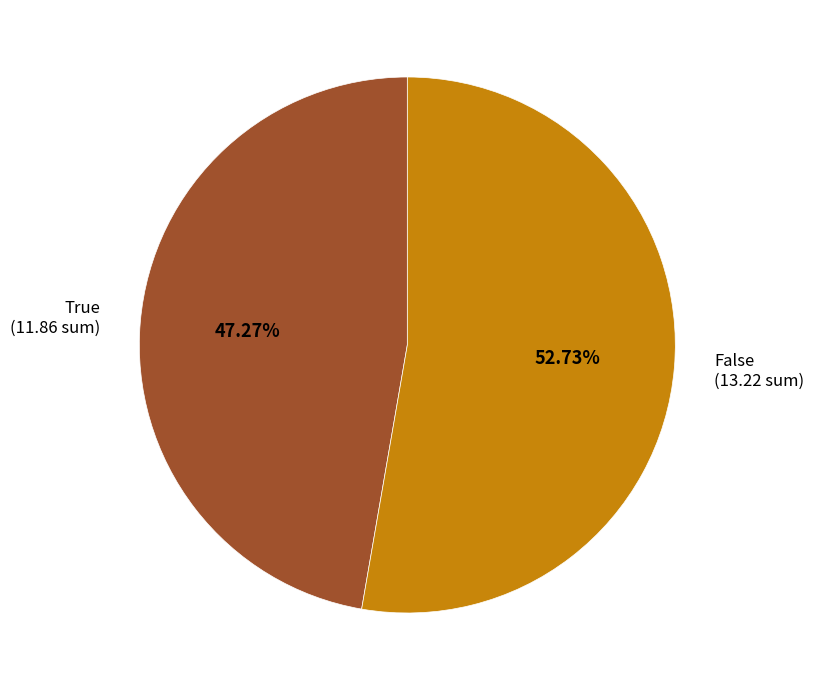

Is there any slice that represents more than half of the pie?

Yes